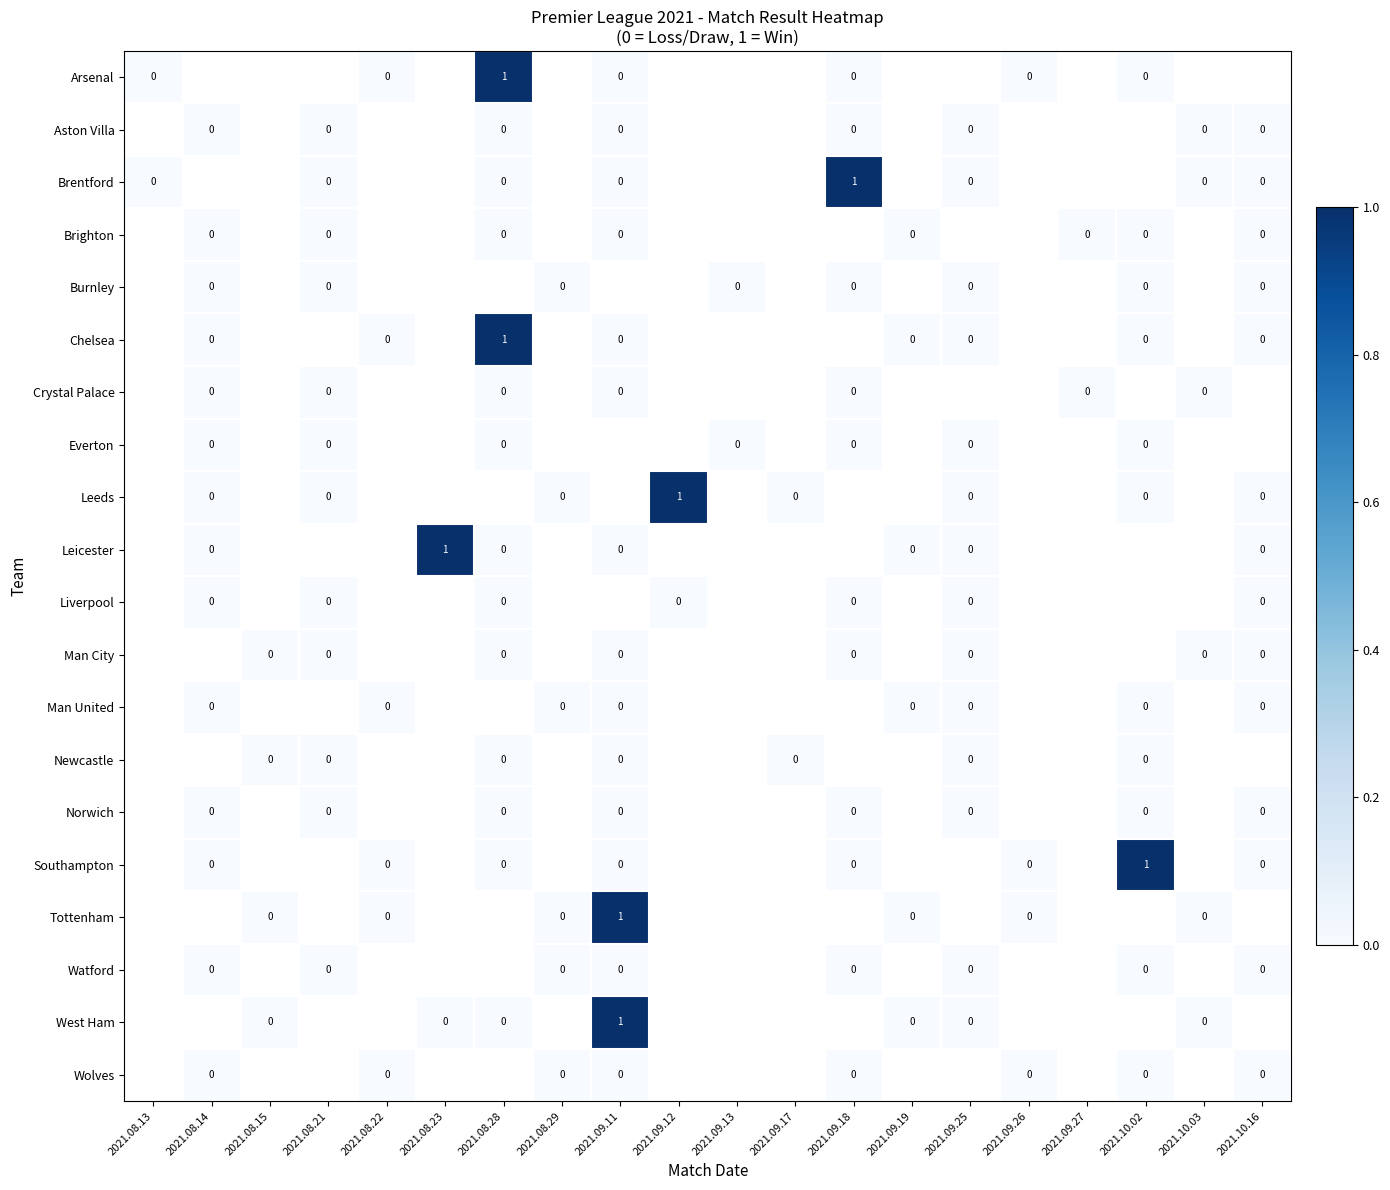

The Chelsea series shows 1 at 2021.08.28. True or false?

True